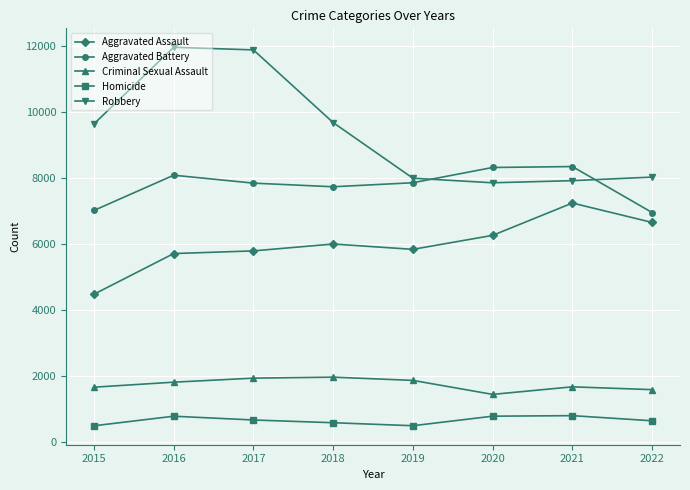

What is the difference between the highest and lowest values at 2017?

11208